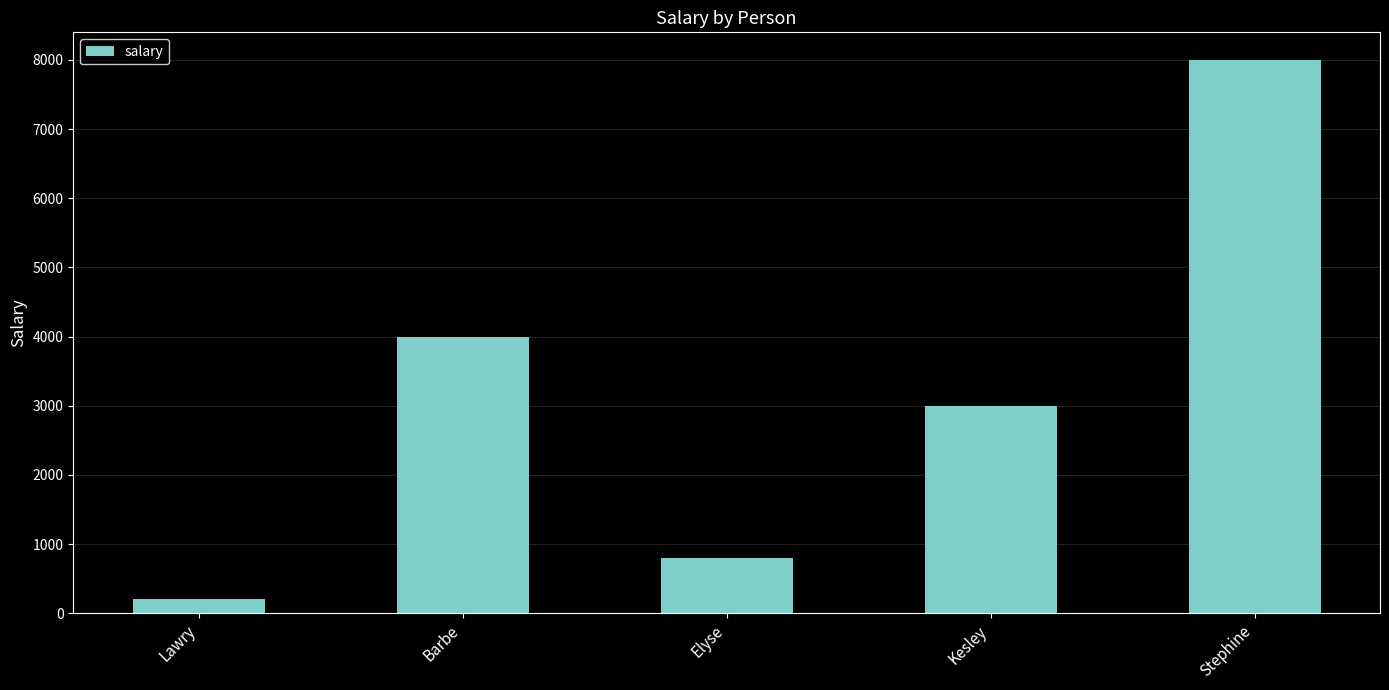

What is the difference between the values at Barbe and Lawry?

3800